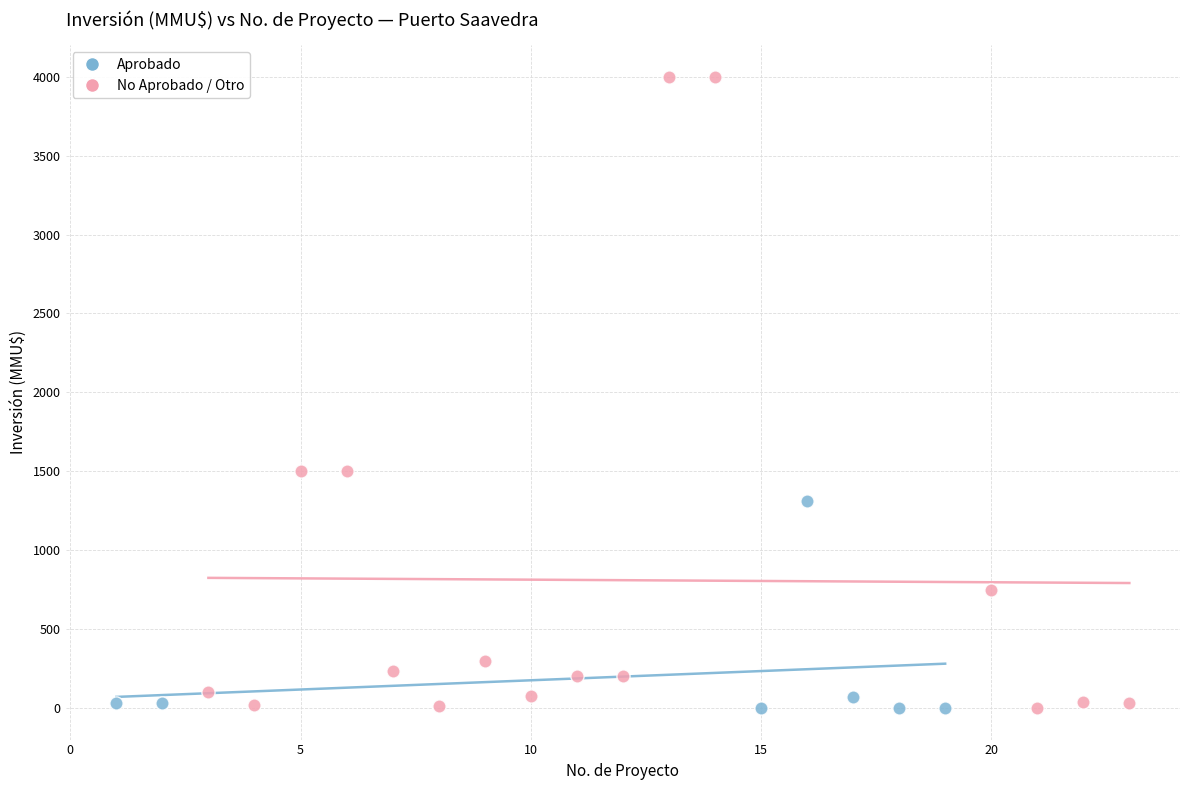

What are all the series names shown in the legend?

Aprobado, No Aprobado / Otro